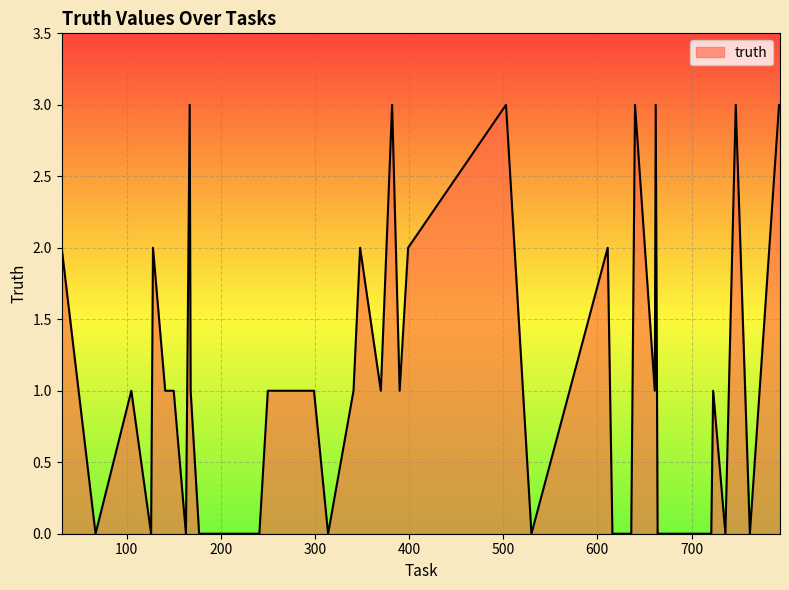

How many lines are shown in the chart?

1